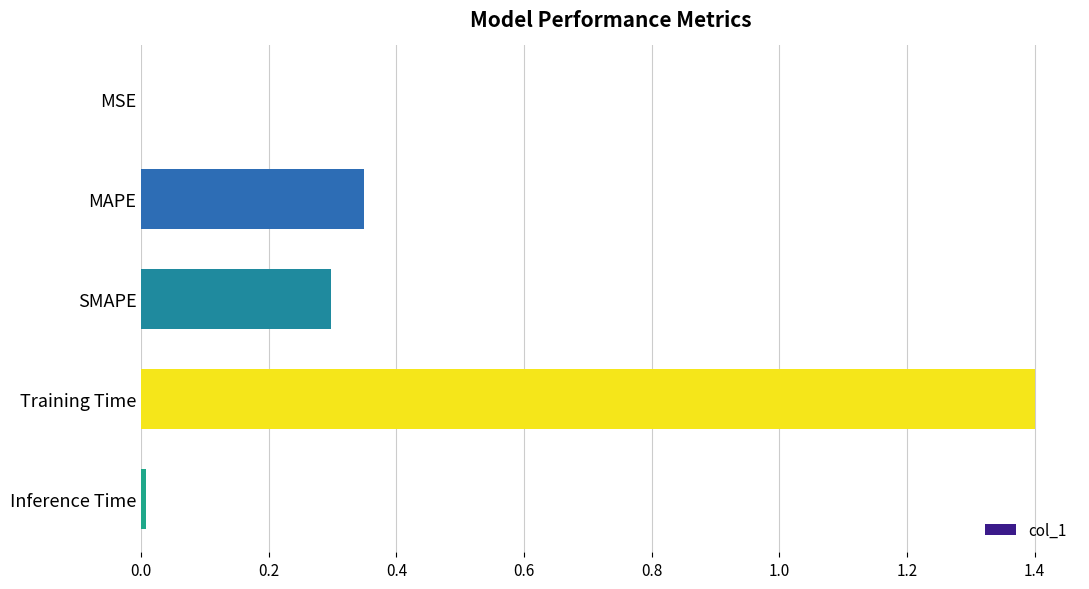

What is the maximum value shown in the chart?

1.4